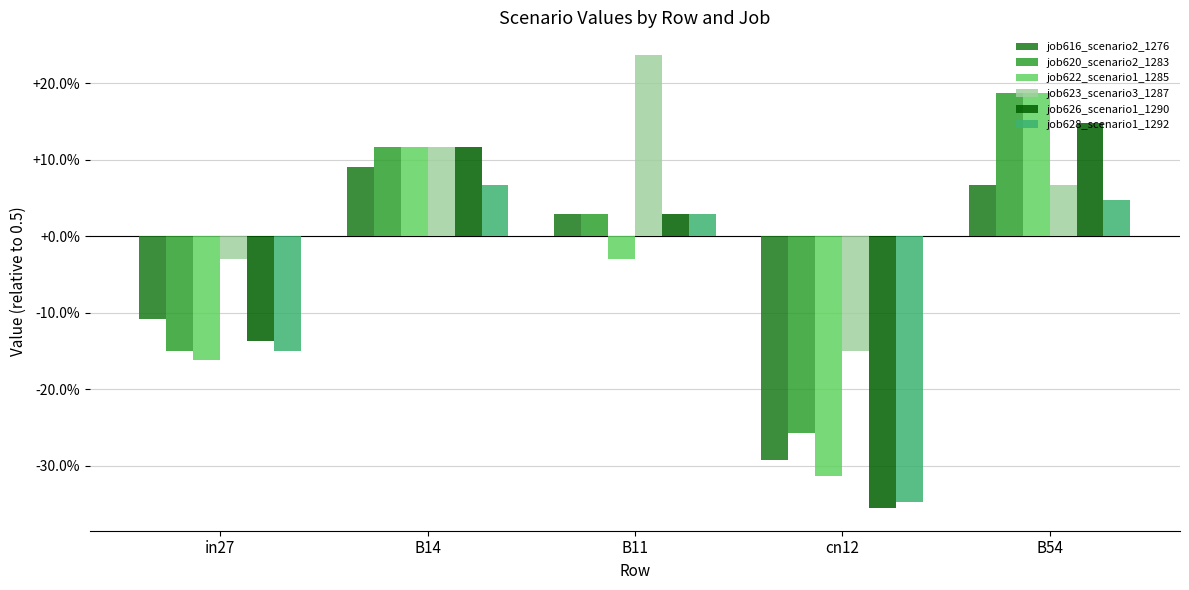

Between B14 and cn12, which series saw the biggest shift?

job626_scenario1_1290